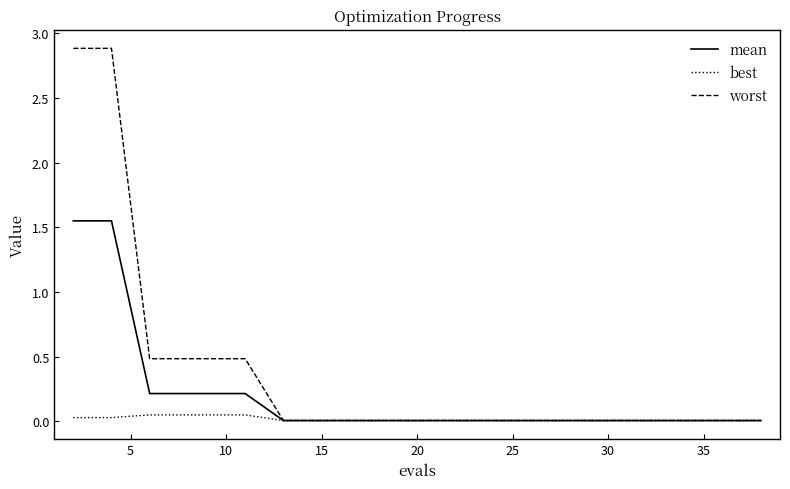

What is the greatest value displayed?

2.9